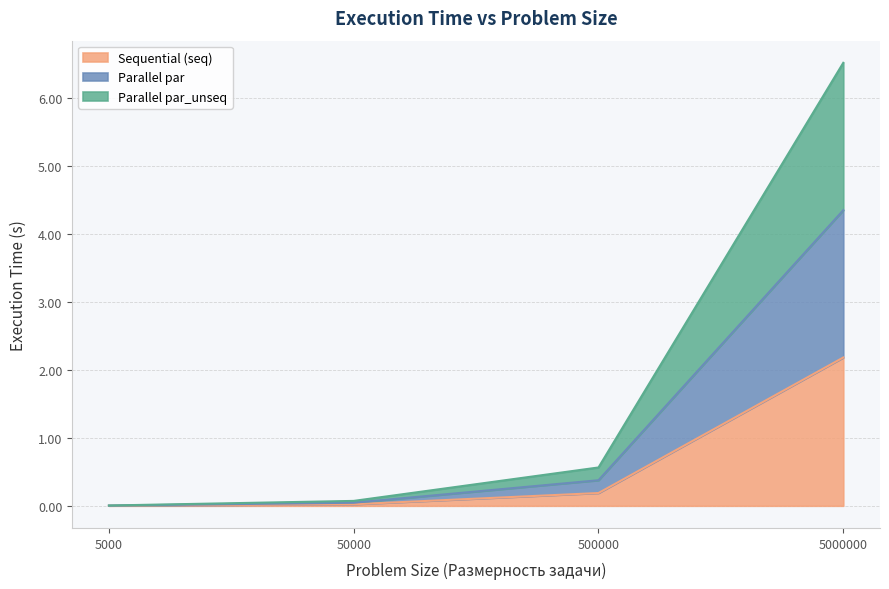

Which has a higher value, 50000 or 5000?

50000